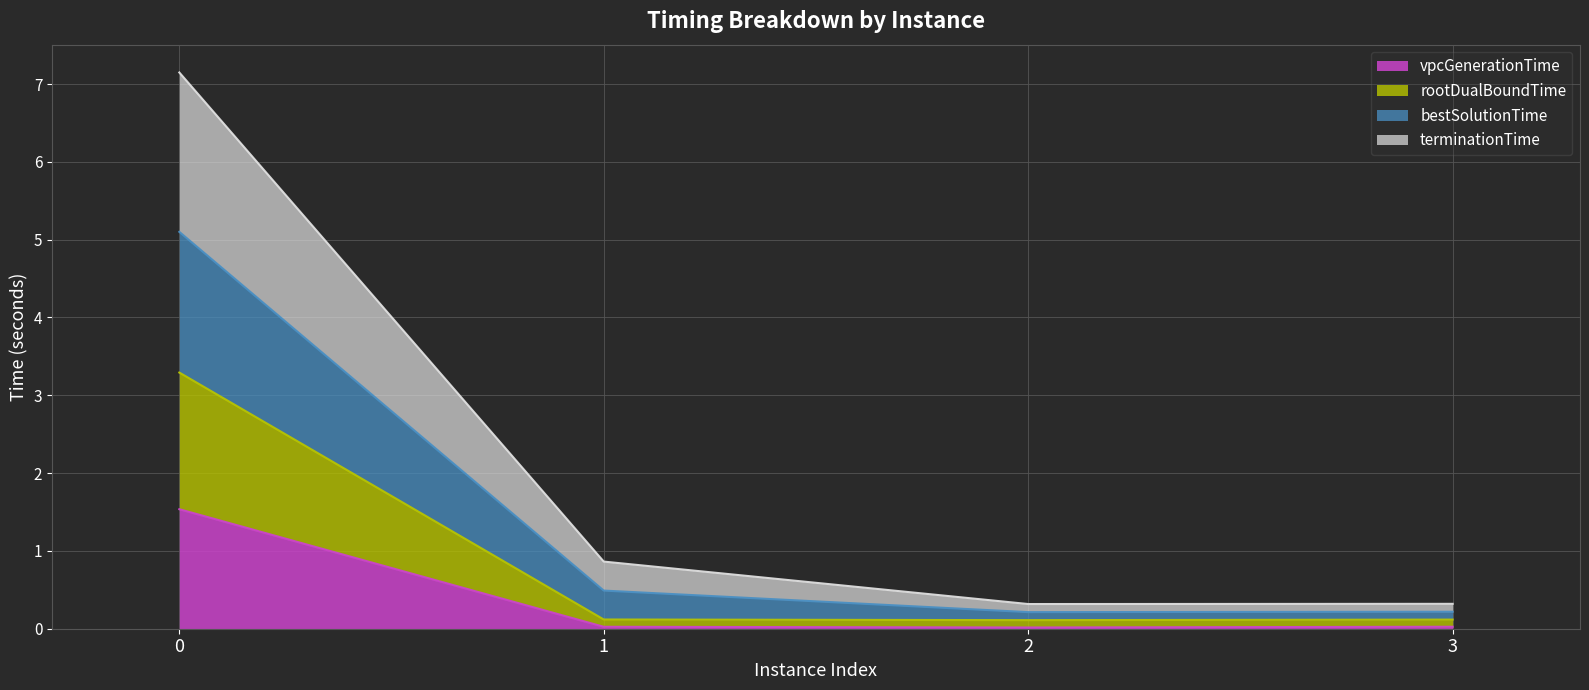

The value of vpcGenerationTime at 0 is 2.3. True or false?

False